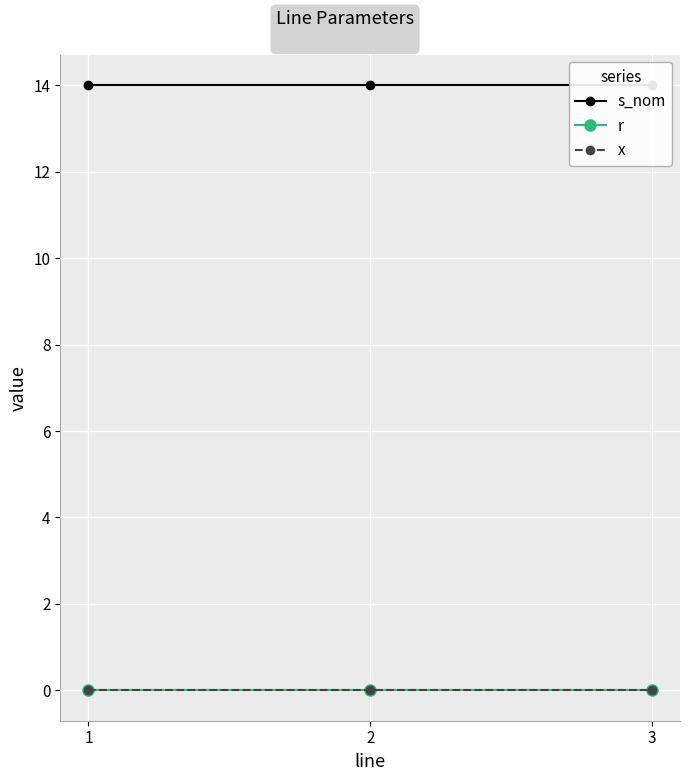

Does the chart display data point markers on the line(s)?

Yes